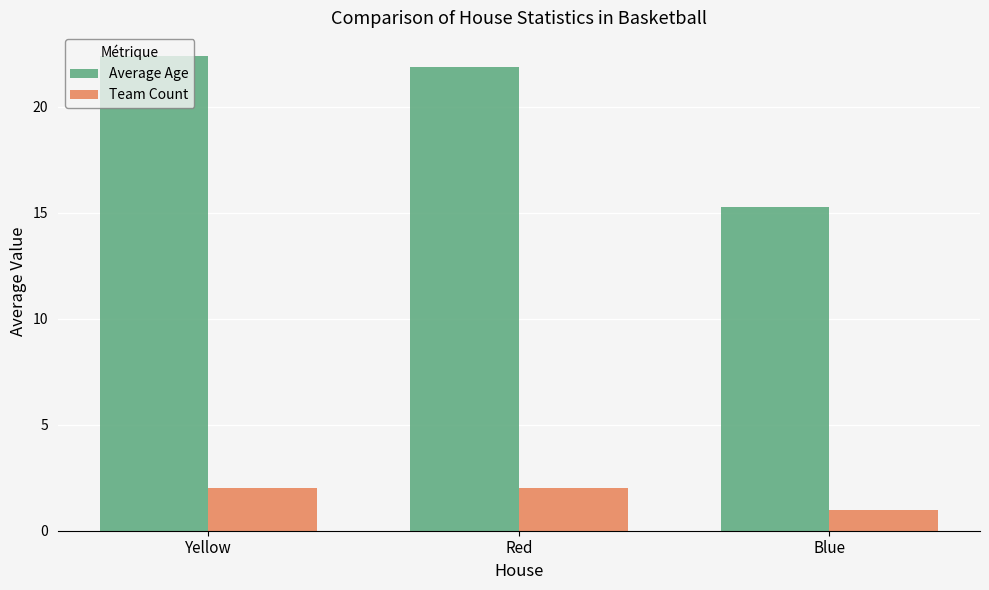

What position from the left is Red?

2